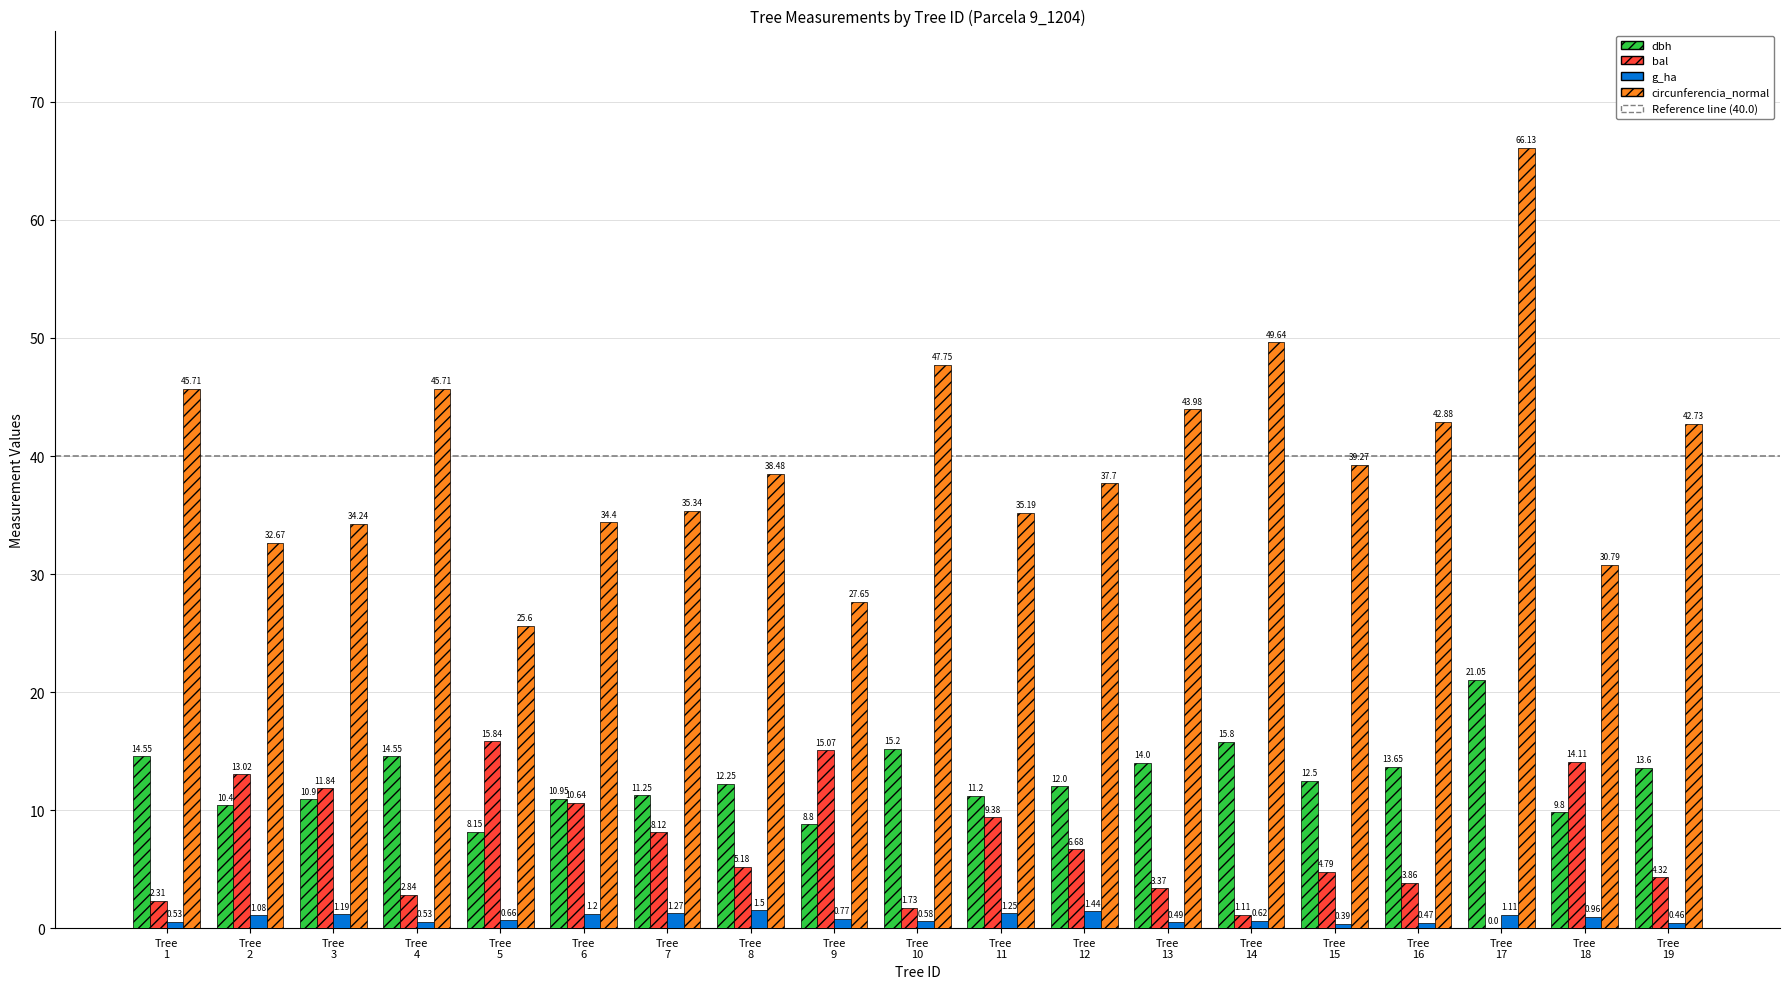

How many values in the circunferencia_normal series exceed 38?

10